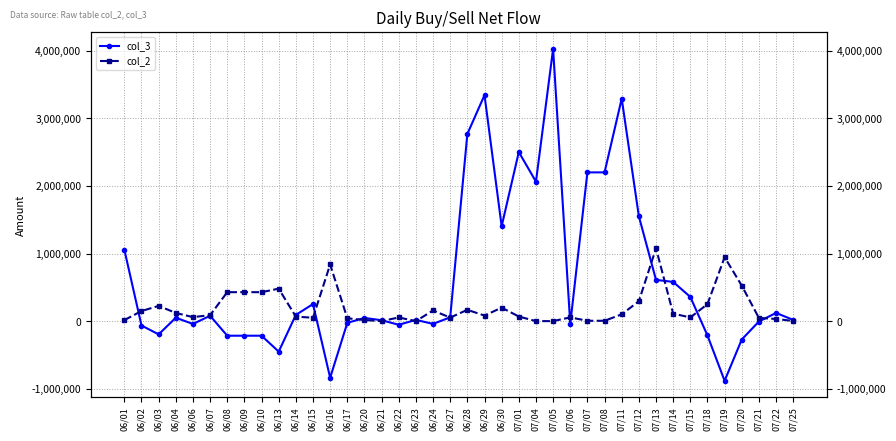

Rank the categories by col_3 value from highest to lowest.

07/05, 06/29, 07/11, 06/28, 07/01, 07/07, 07/08, 07/04, 07/12, 06/30, 06/01, 07/13, 07/14, 07/15, 06/15, 07/22, 06/14, 06/07, 06/27, 06/04, 06/20, 06/23, 07/25, 06/21, 07/21, 06/17, 06/24, 06/06, 07/06, 06/22, 06/02, 06/03, 07/18, 06/08, 06/09, 06/10, 07/20, 06/13, 06/16, 07/19